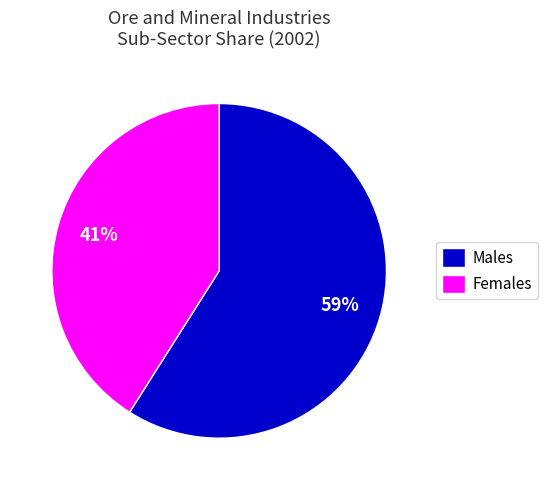

What is the smallest slice in the pie chart?

Females